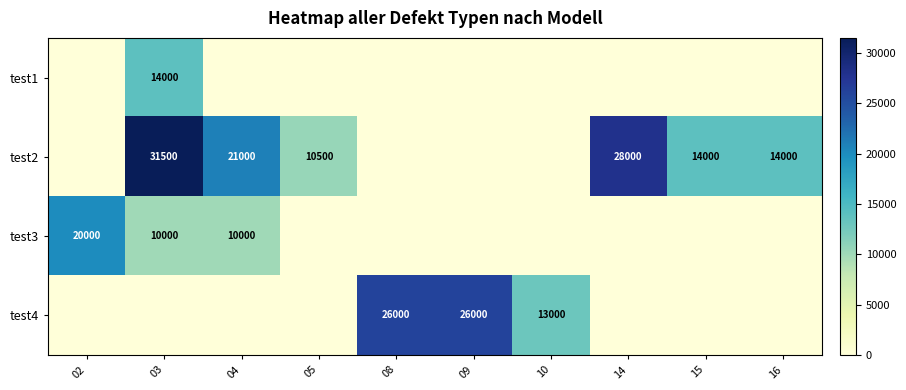

What is the sum of the test2 values at 14 and 15?

42000